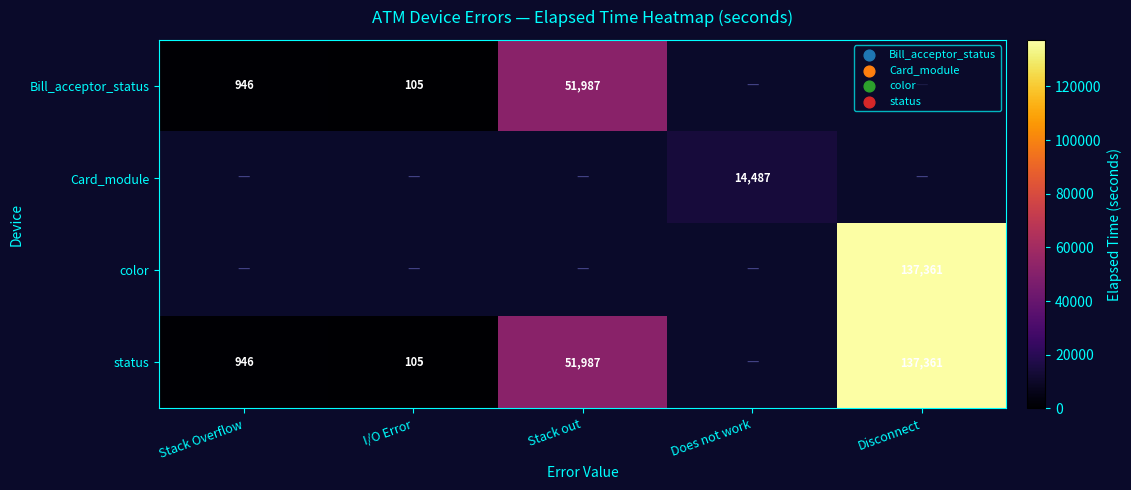

The value of status at Disconnect is 137361. True or false?

True